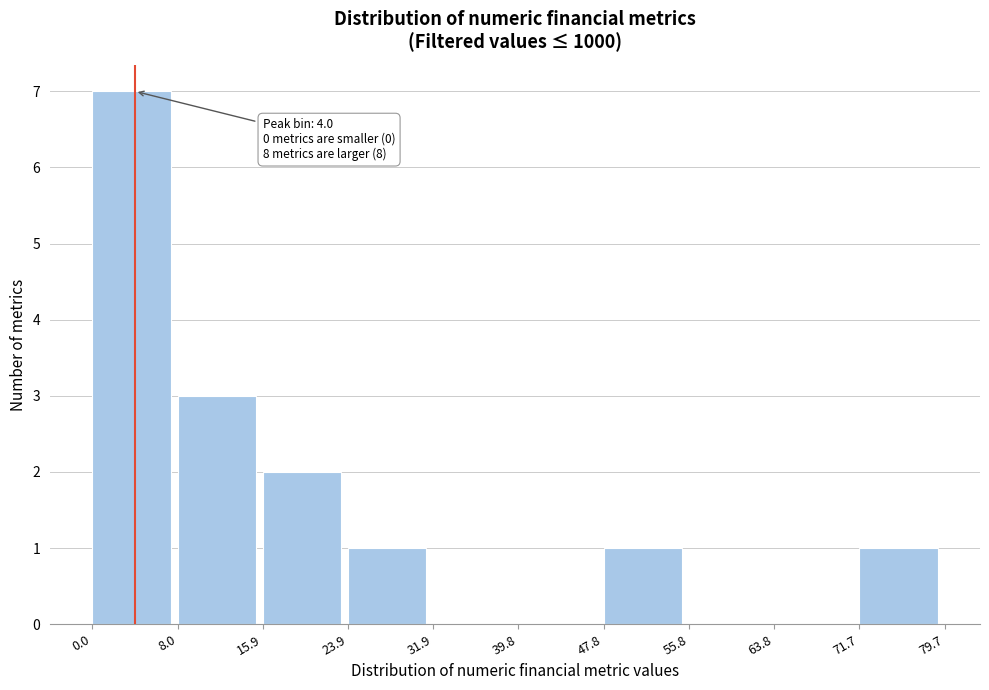

Over which range of the x-axis is the bar tallest?

0.0 to 8.0